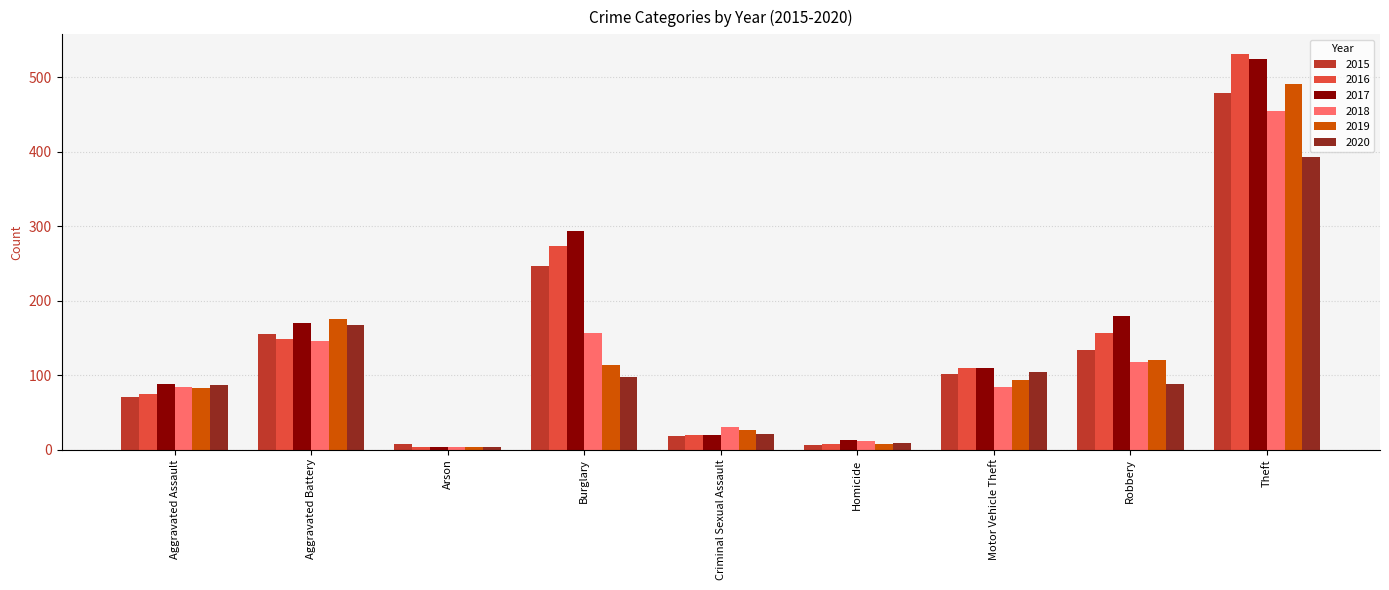

The value of 2019 at Burglary is 114. True or false?

True